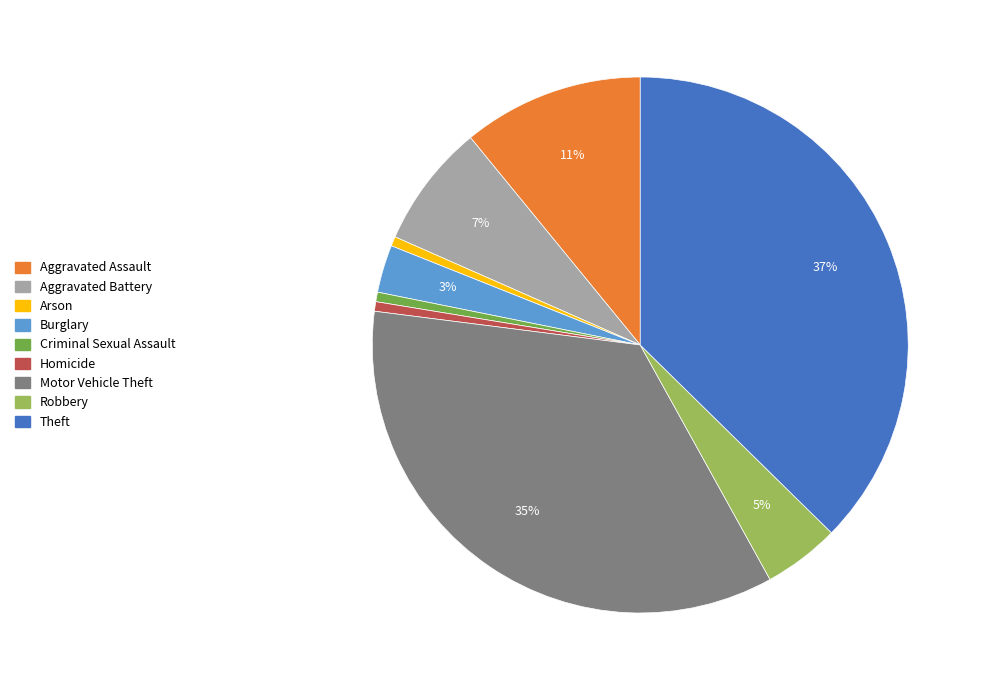

To the nearest percent, what is the average slice percentage?

11%